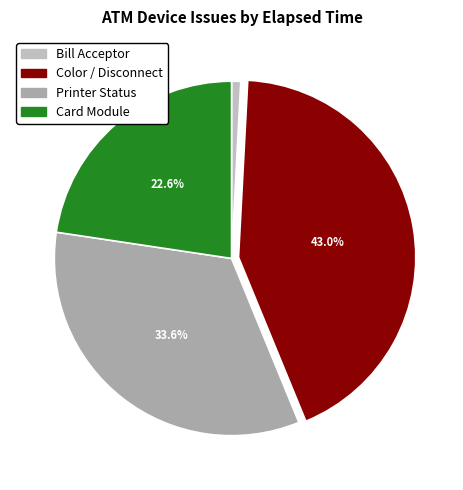

How many slices are in this pie chart?

4